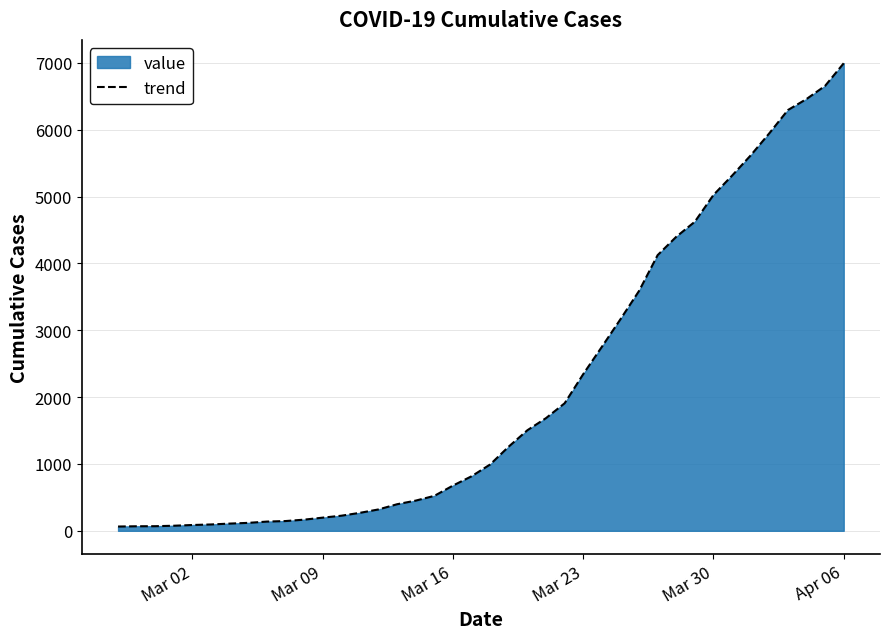

How many data points does each series have?

40